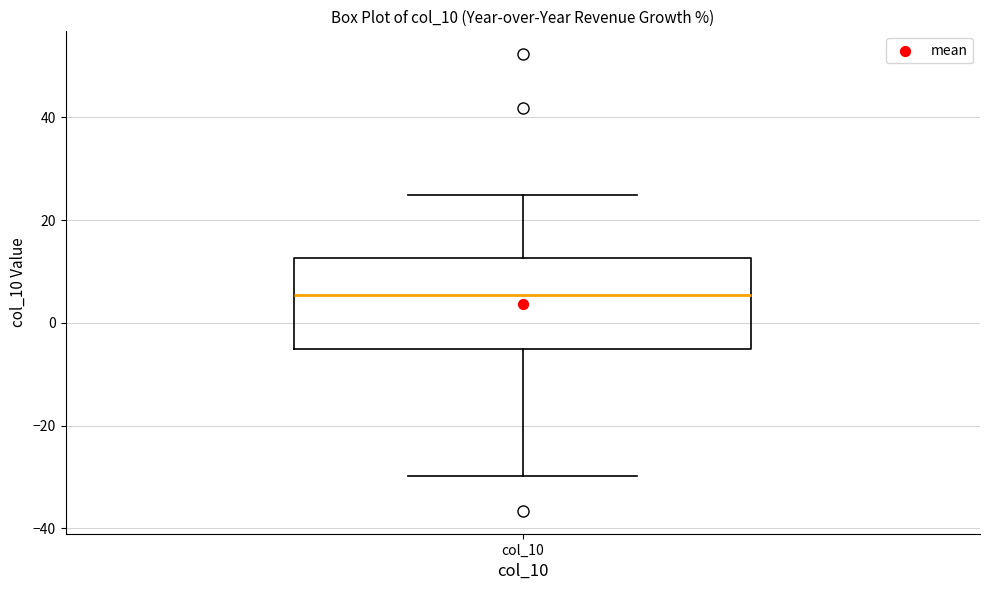

Read this box plot against the y-axis: the position of the median line, the range covered by the box, and the ends of both whiskers. The values are not printed on the chart, so give them approximately, as read against the axis.

median 6, box -6 to 12, whiskers -30 to 24